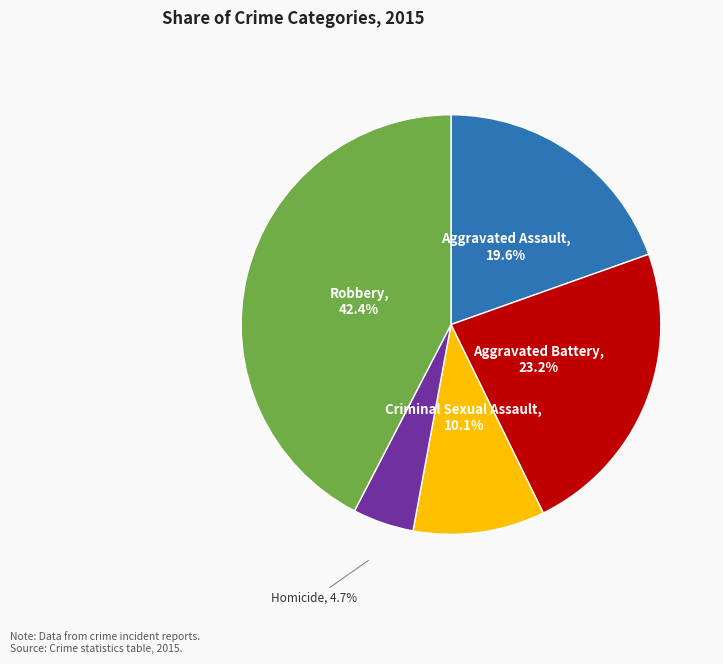

Does any single category account for the majority?

No